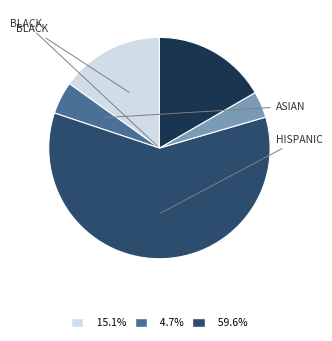

Is there a majority slice in this chart?

Yes